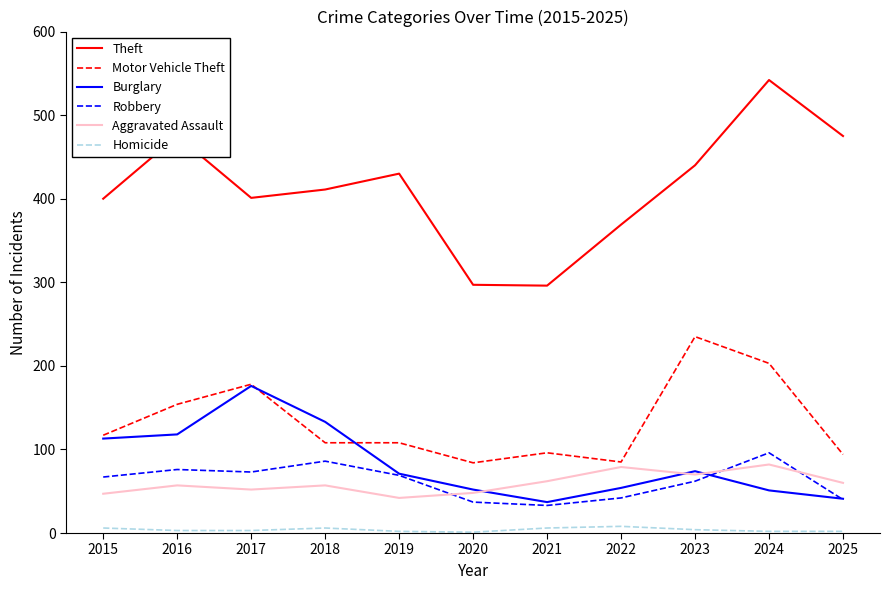

What are all the series names shown in the legend?

Theft, Motor Vehicle Theft, Burglary, Robbery, Aggravated Assault, Homicide